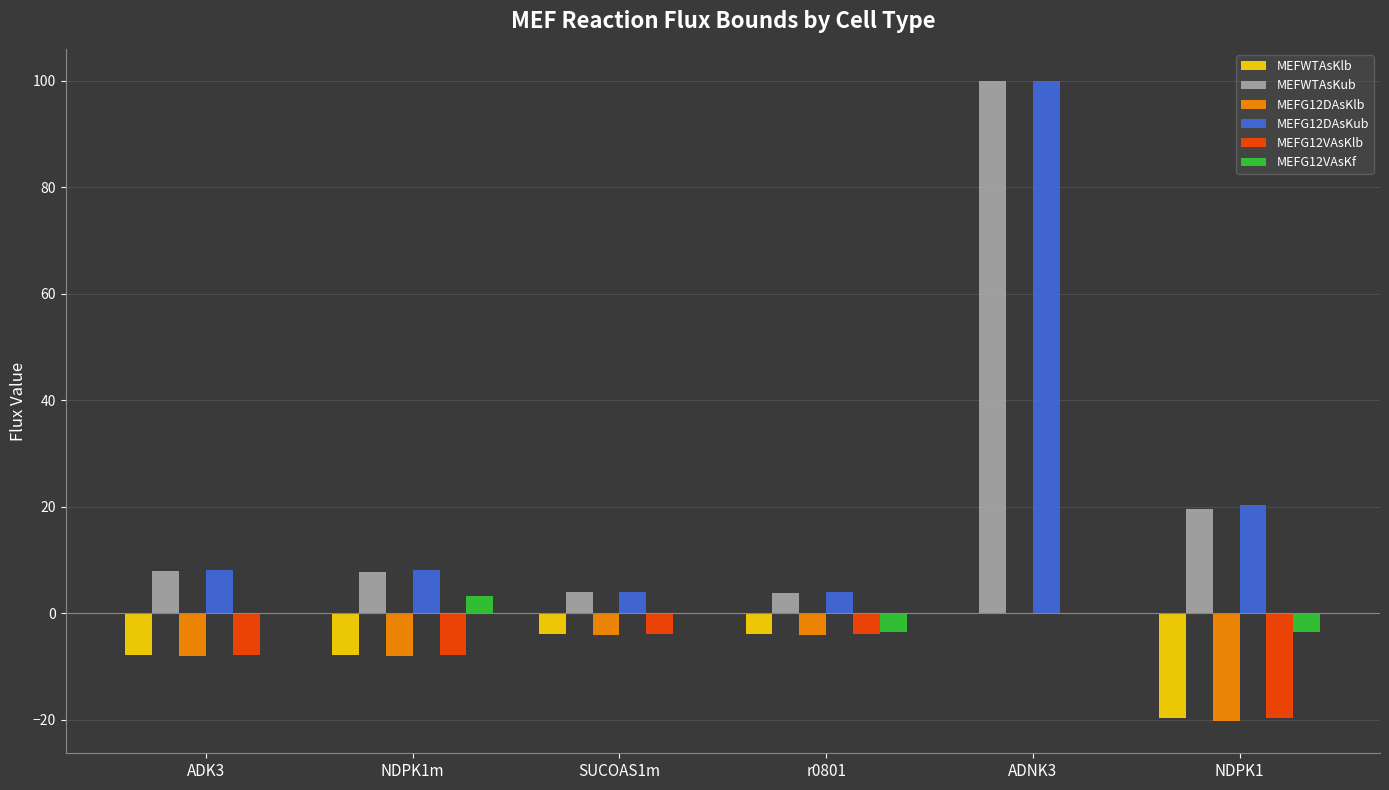

At which category is the sum across all series the highest?

ADNK3